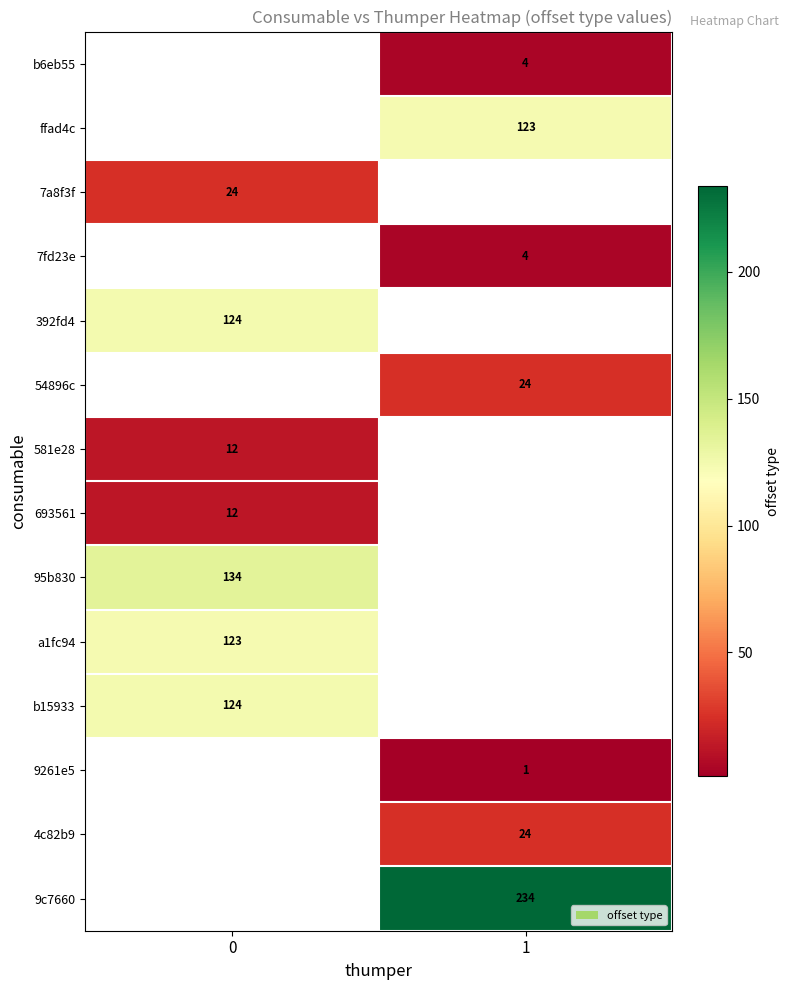

The value of ffad4c at 1 is 123. True or false?

True